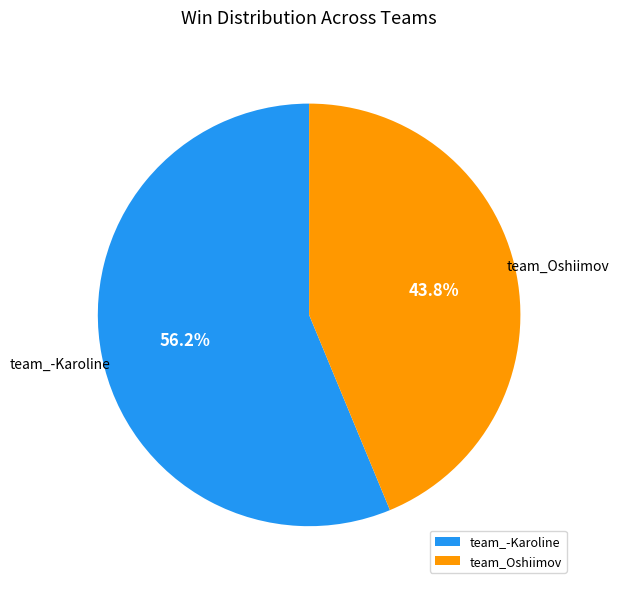

To the nearest percent, what percentage of the pie is team_Oshiimov?

44%